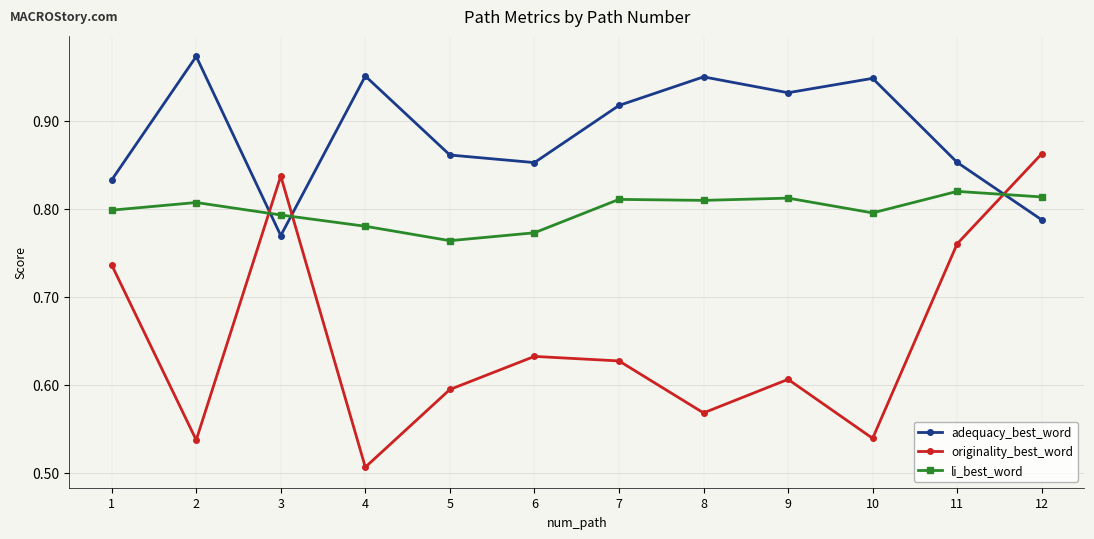

Which series has the largest range (max minus min)?

originality_best_word